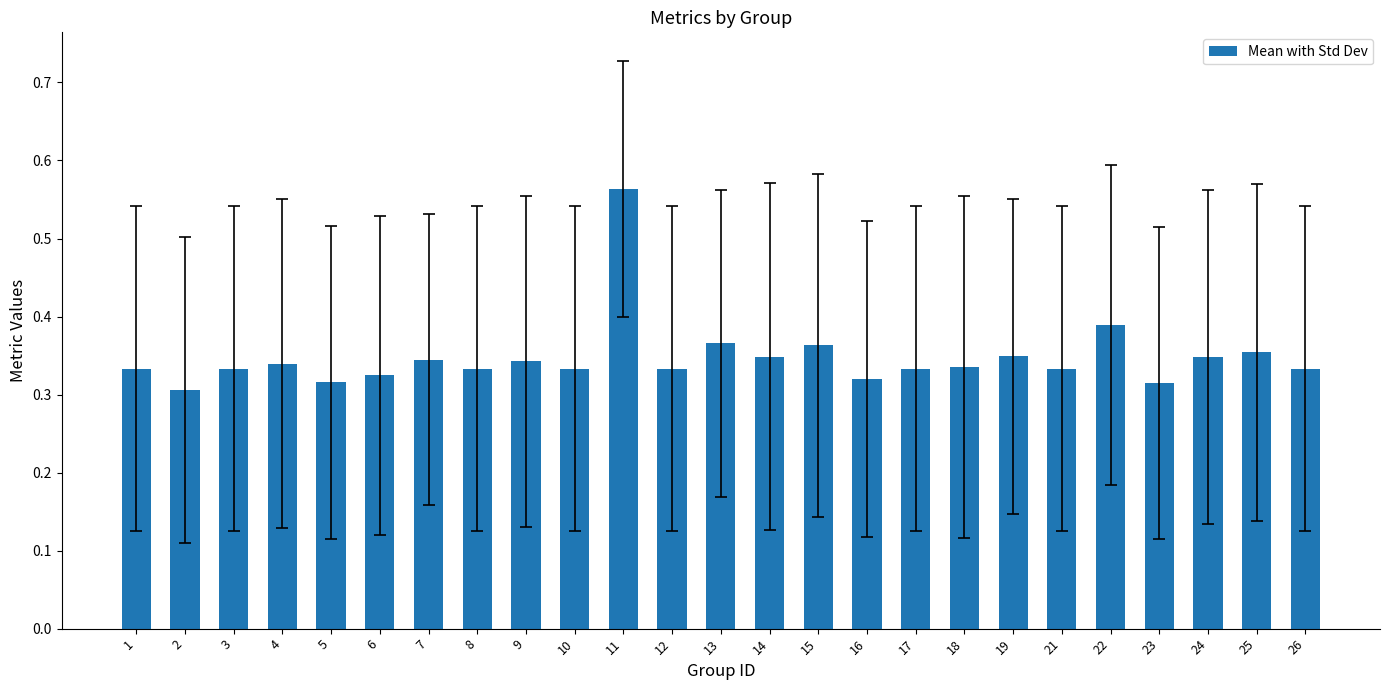

What is the change in value from 11 to 24?

-0.2